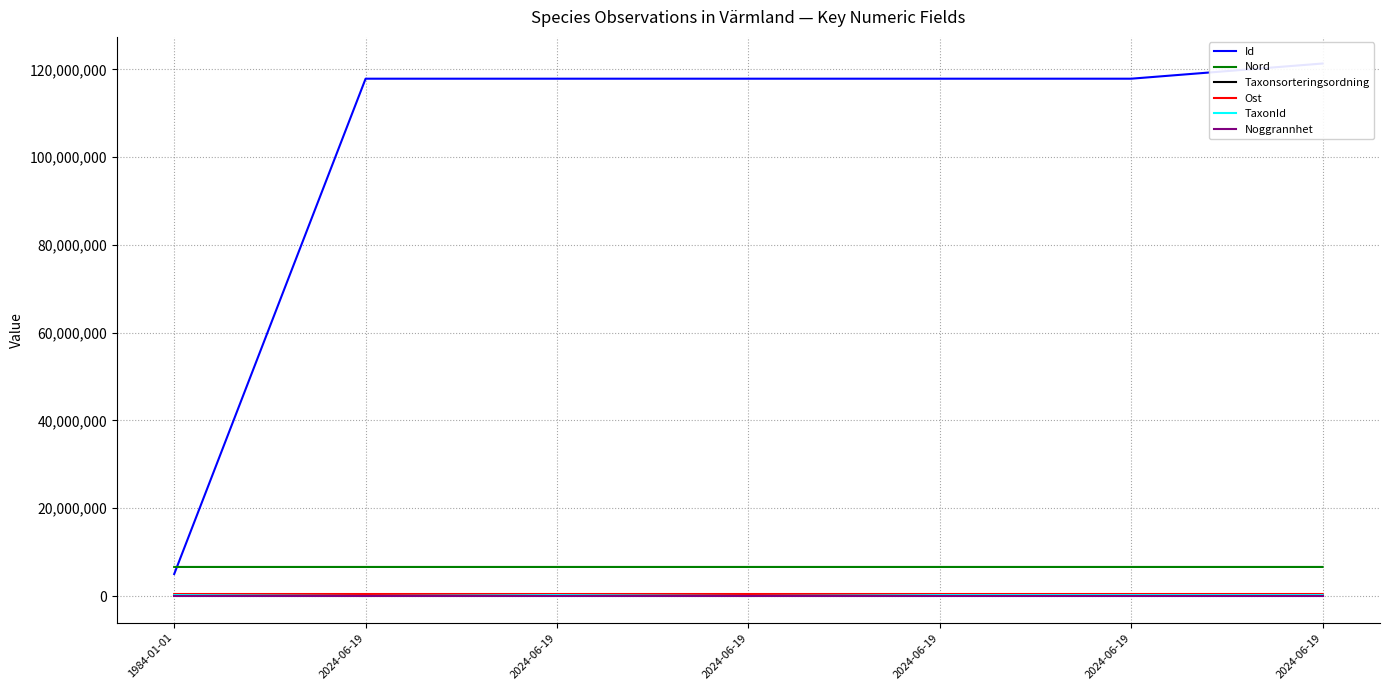

The Ost series shows 770727.3 at 1984-01-01. True or false?

False